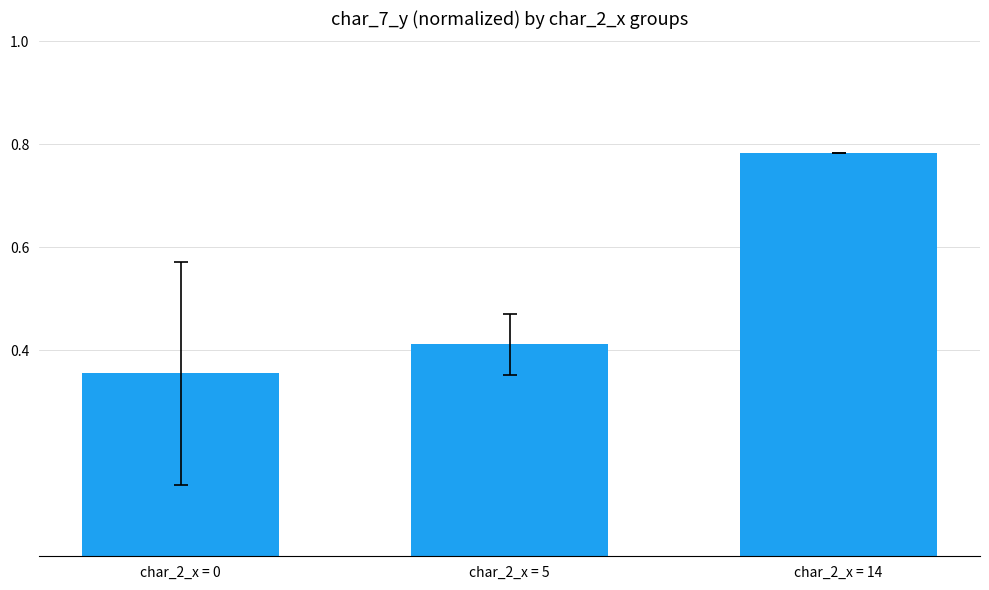

Which category has the highest value across all series?

char_2_x = 14